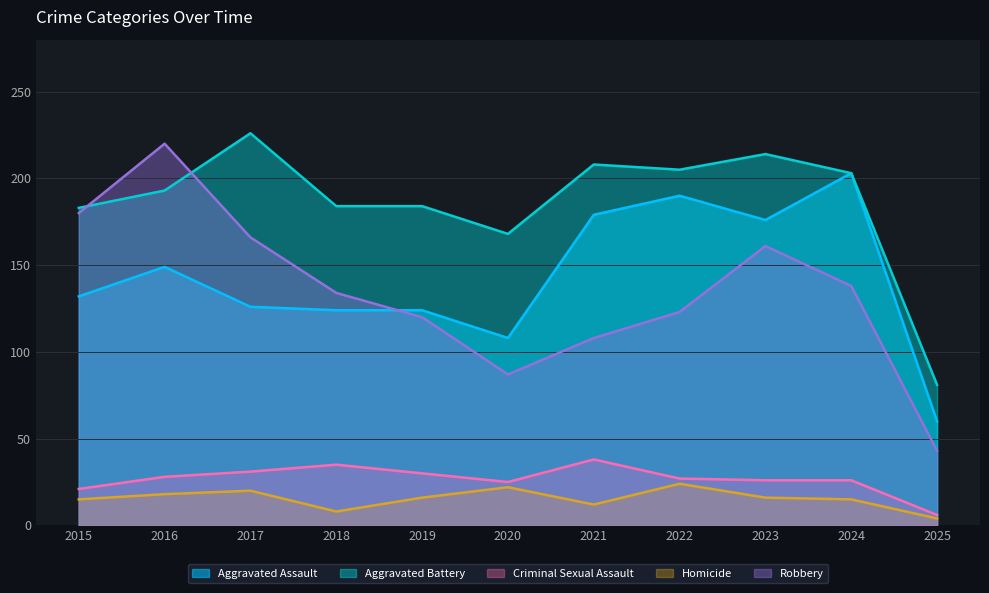

Reading left to right, extract all data points from this chart.

Aggravated Assault: 132	149	126	124	124	108	179	190	176	203	60
Aggravated Battery: 183	193	226	184	184	168	208	205	214	203	81
Criminal Sexual Assault: 21	28	31	35	30	25	38	27	26	26	6
Homicide: 15	18	20	8	16	22	12	24	16	15	4
Robbery: 180	220	166	134	120	87	108	123	161	138	43